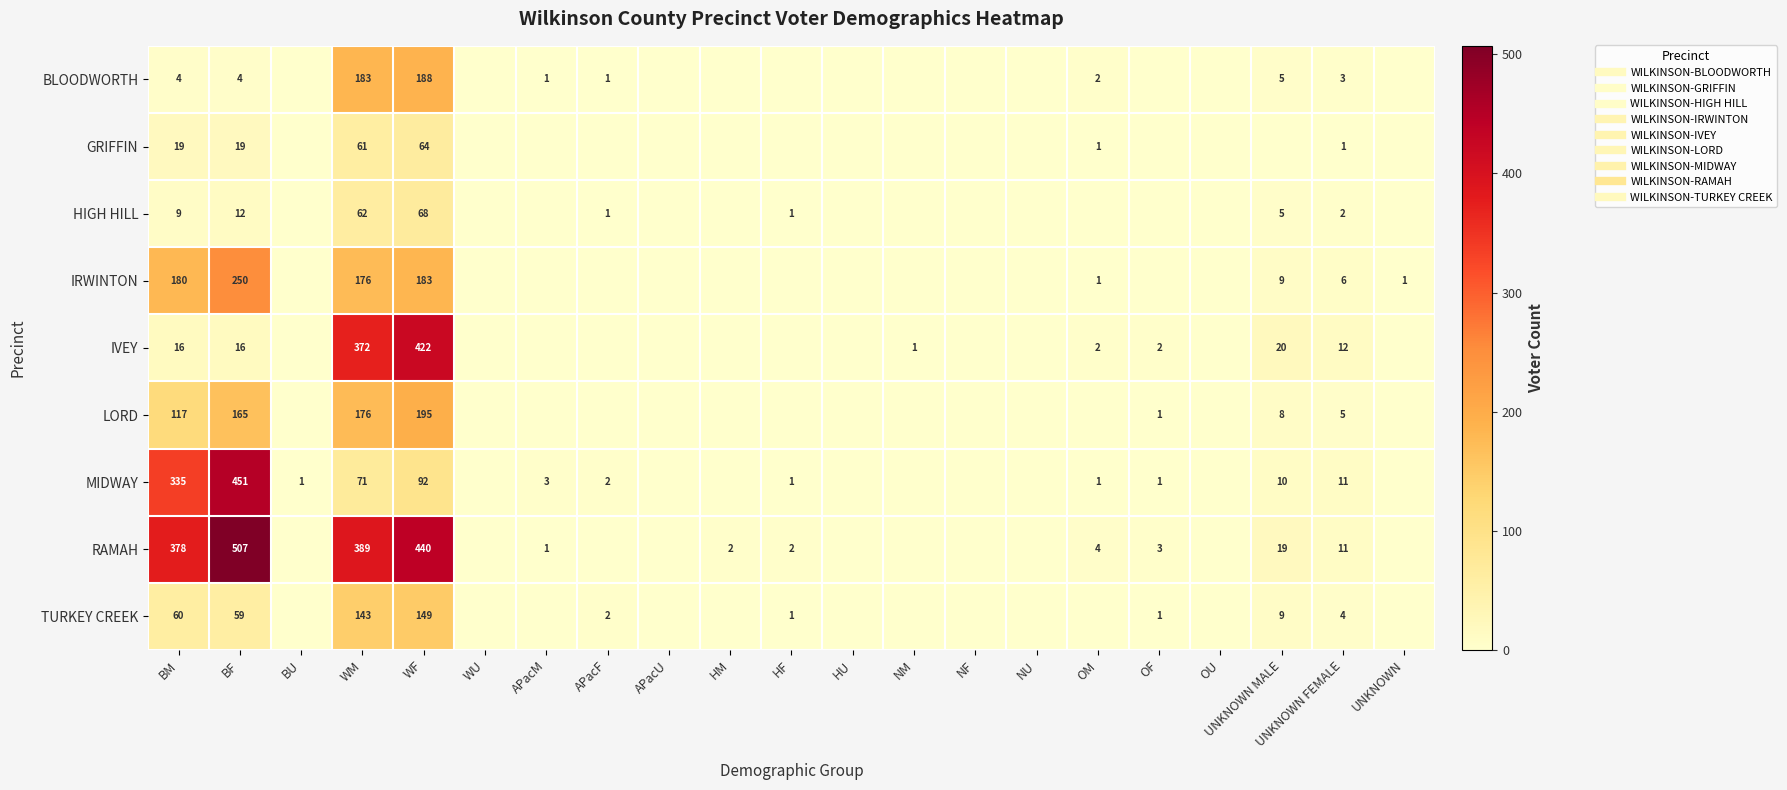

Between HU and OF, which is larger?

HU